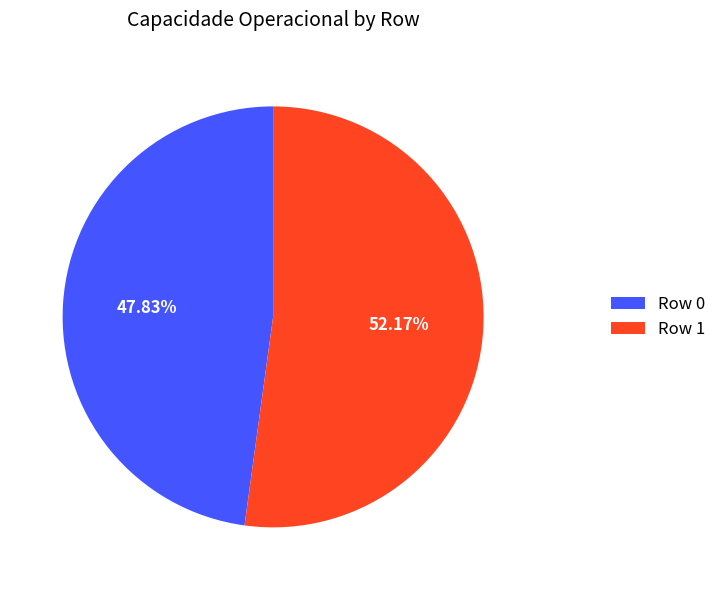

To the nearest percent, what percentage of the pie is Row 0?

48%